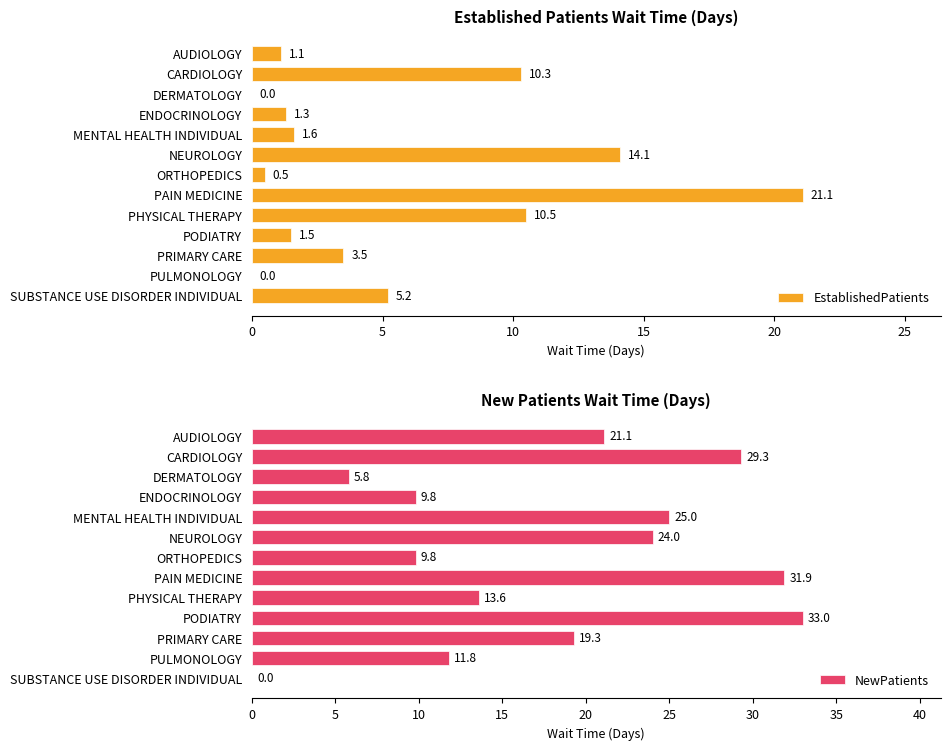

How many data points in EstablishedPatients are less than 1?

3